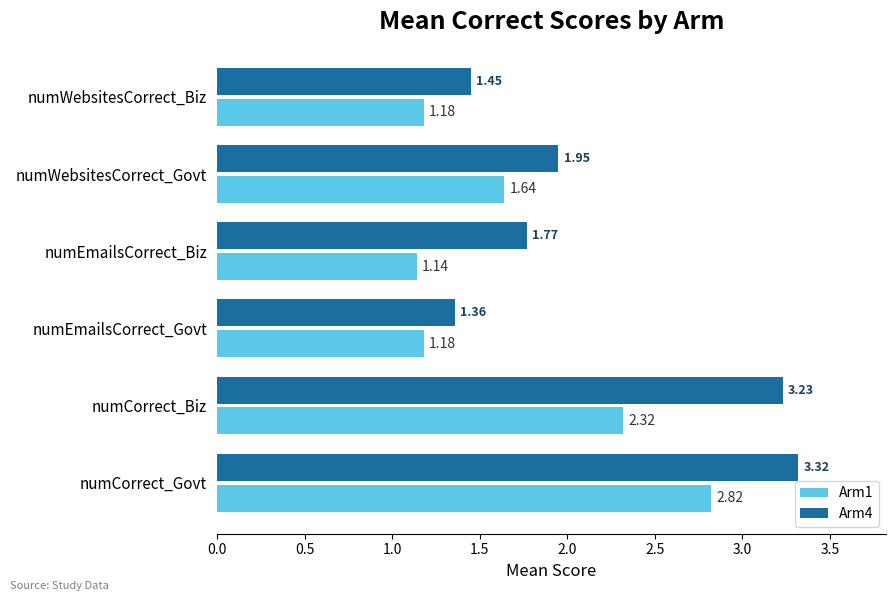

At which label is Arm4 closest to 2?

numWebsitesCorrect_Govt